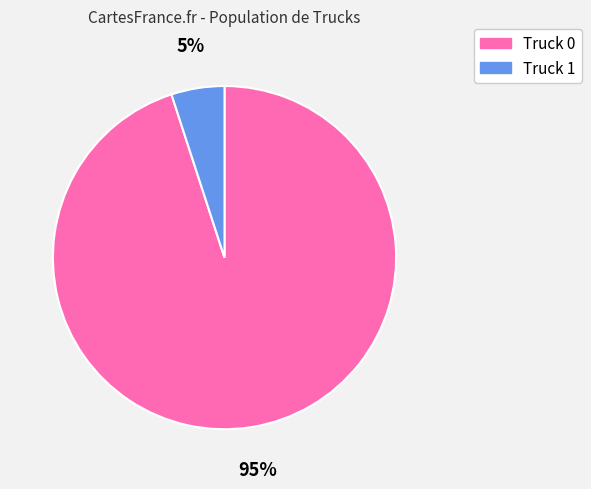

Do Truck 1 and Truck 0 together represent more than half of the pie?

Yes